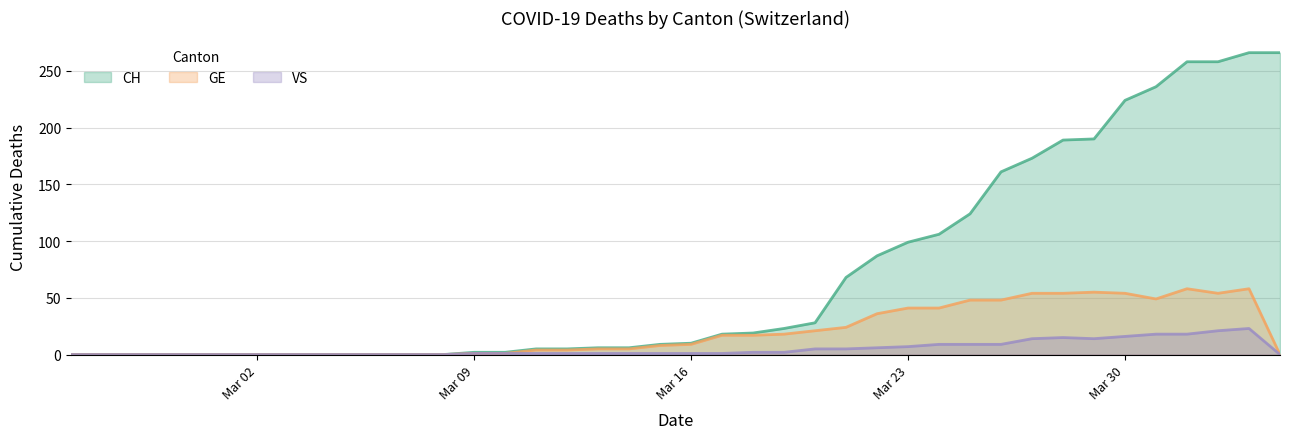

Does the chart have visible grid lines?

Yes